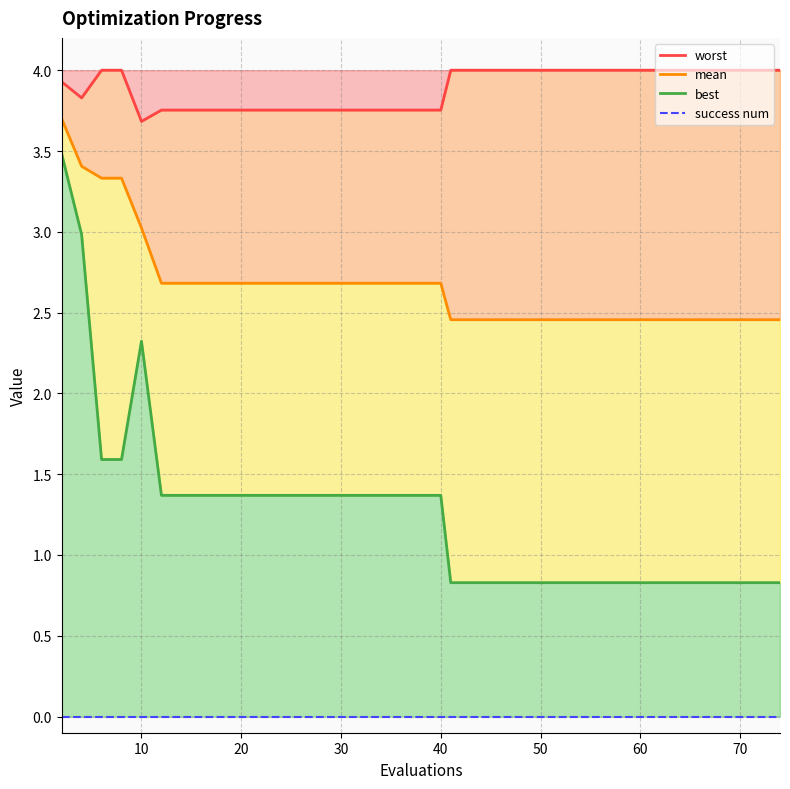

How many series are shown in this chart?

4